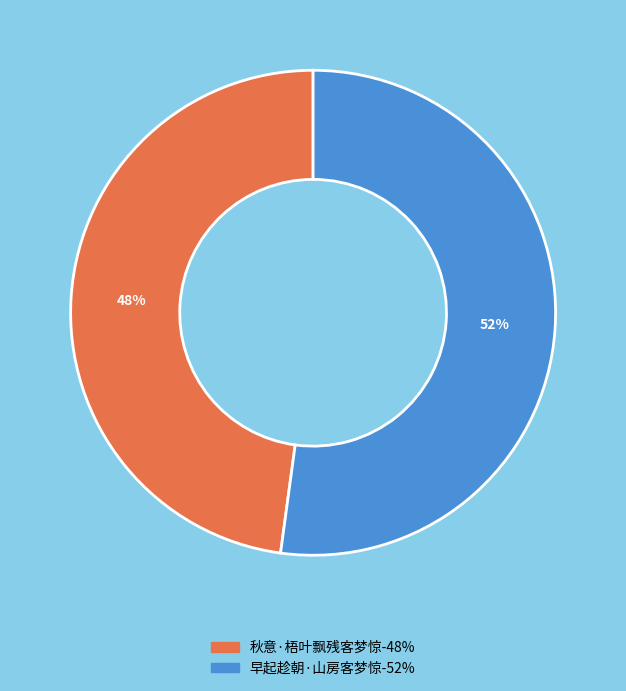

The 秋意·梧叶飘残客梦惊 slice represents 54% of the pie. True or false?

False